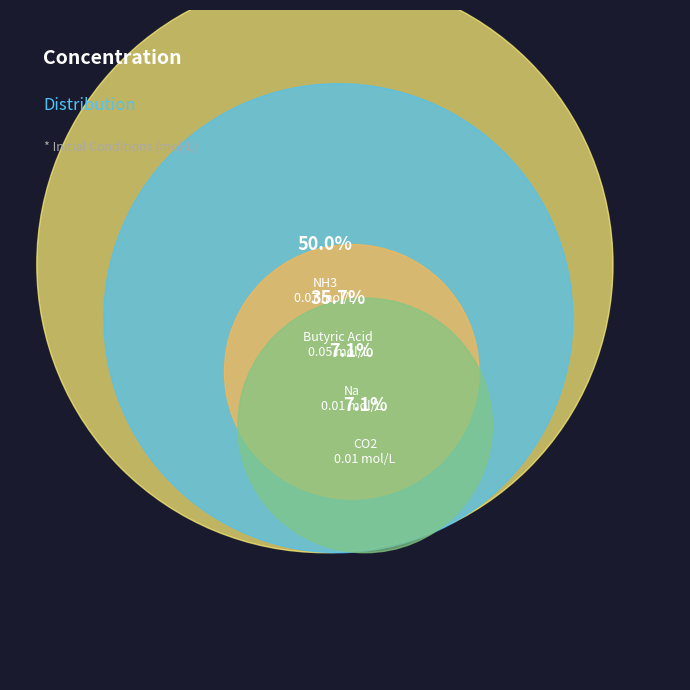

What is the smallest slice in the pie chart?

CO2